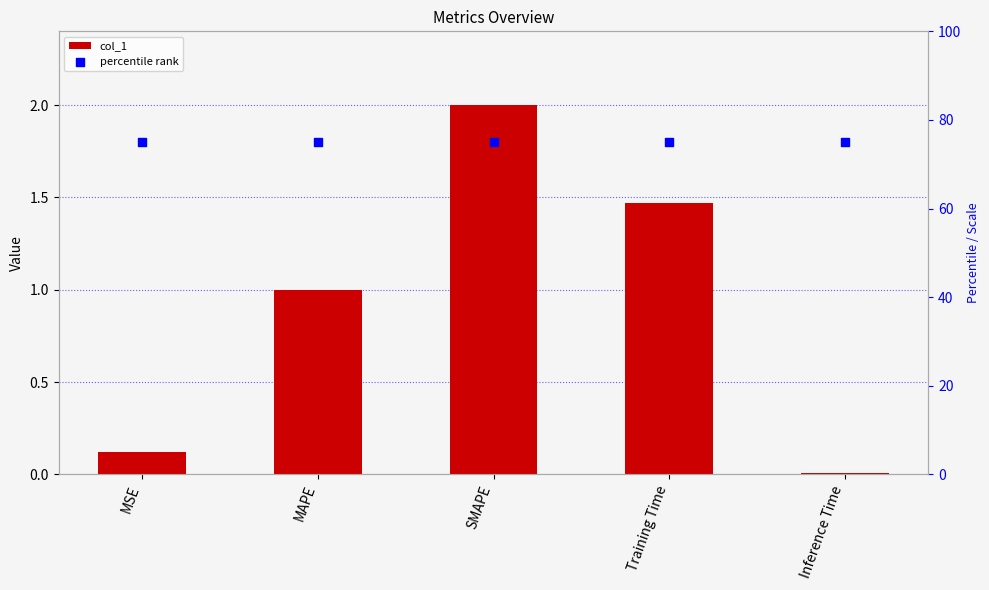

At how many categories does at least one series exceed 54?

5